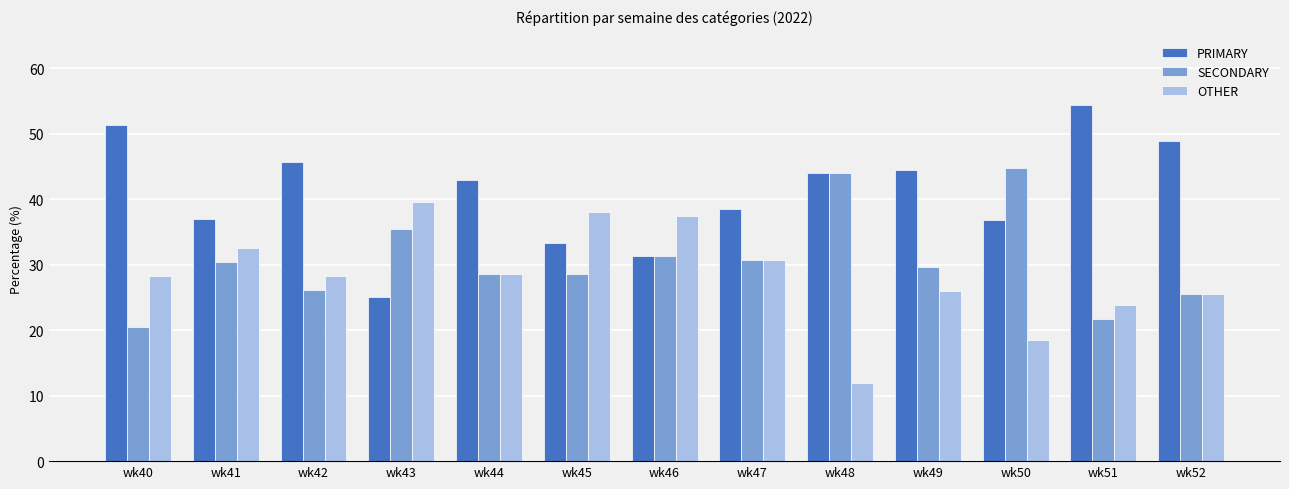

At wk41, list the series in order from smallest to largest.

SECONDARY, OTHER, PRIMARY